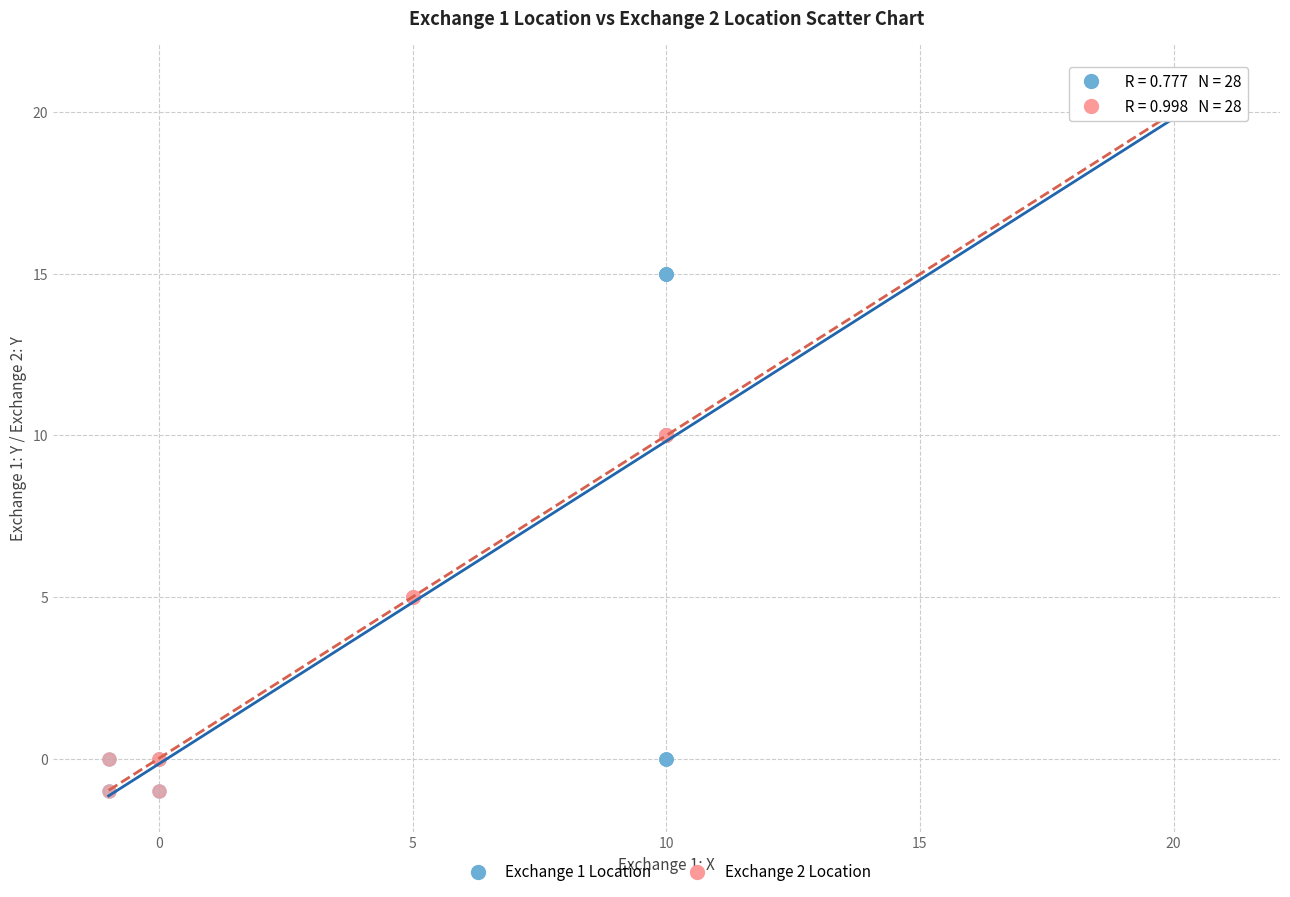

What are all the series names shown in the legend?

Exchange 1 Location, Exchange 2 Location